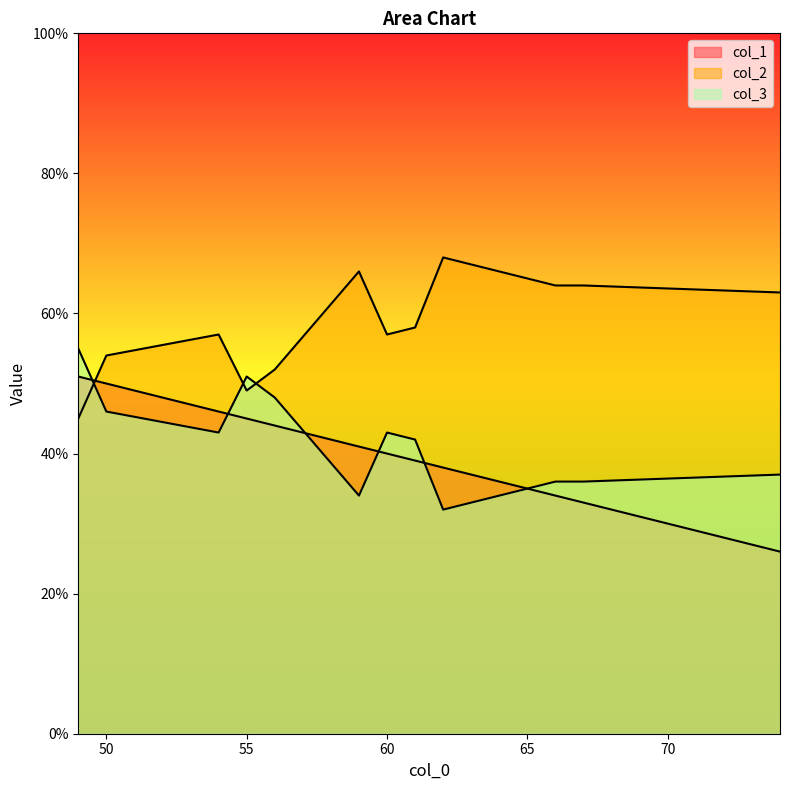

At how many categories does at least one series exceed 58?

5